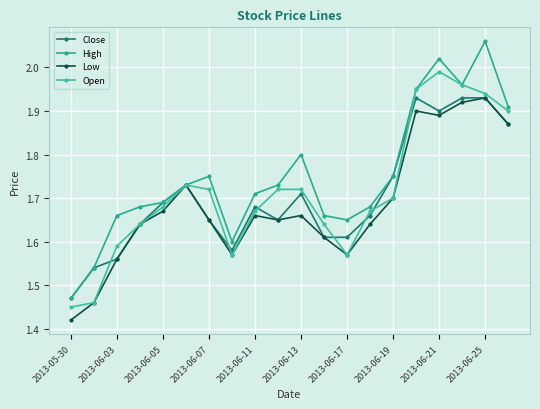

What are all the series names shown in the legend?

Close, High, Low, Open